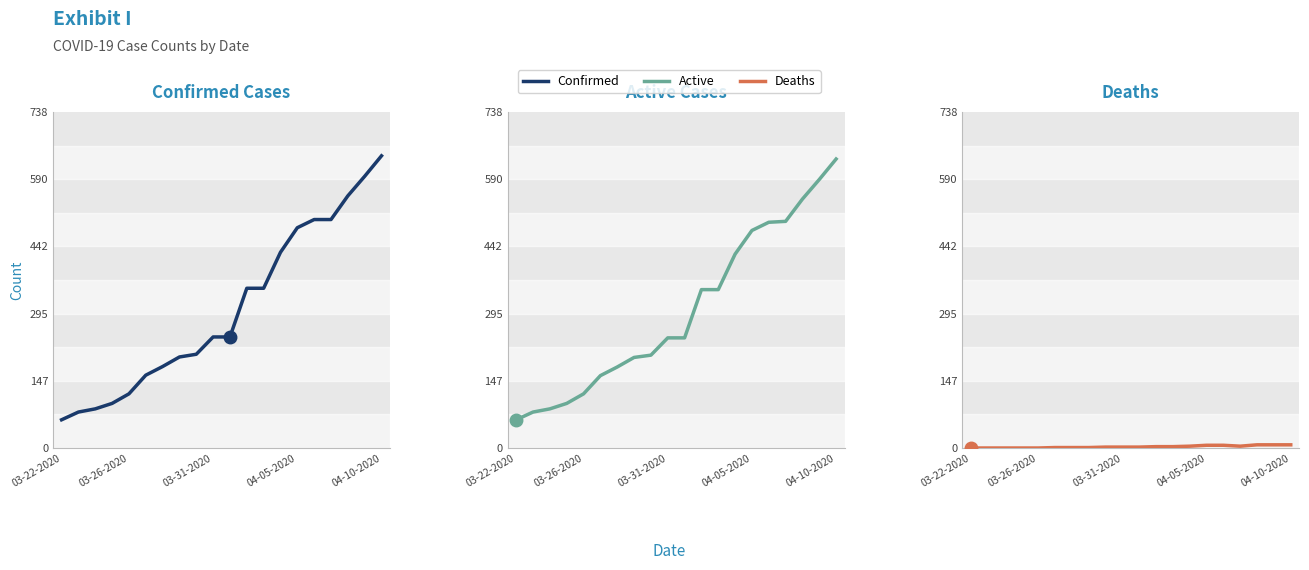

True or false: Active and Confirmed intersect in this chart.

False